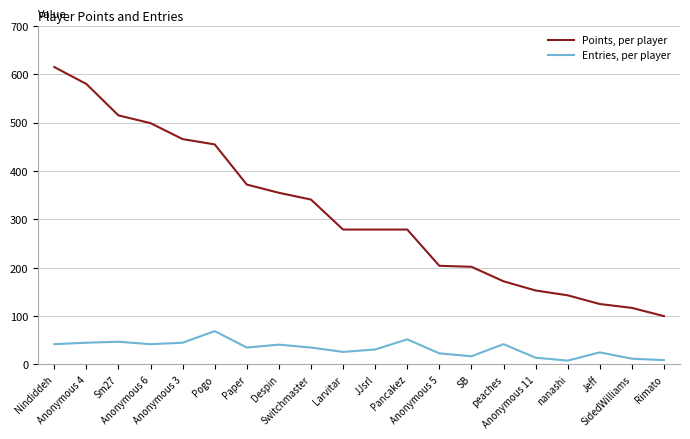

At which category is the sum across all series the highest?

Nindiddeh